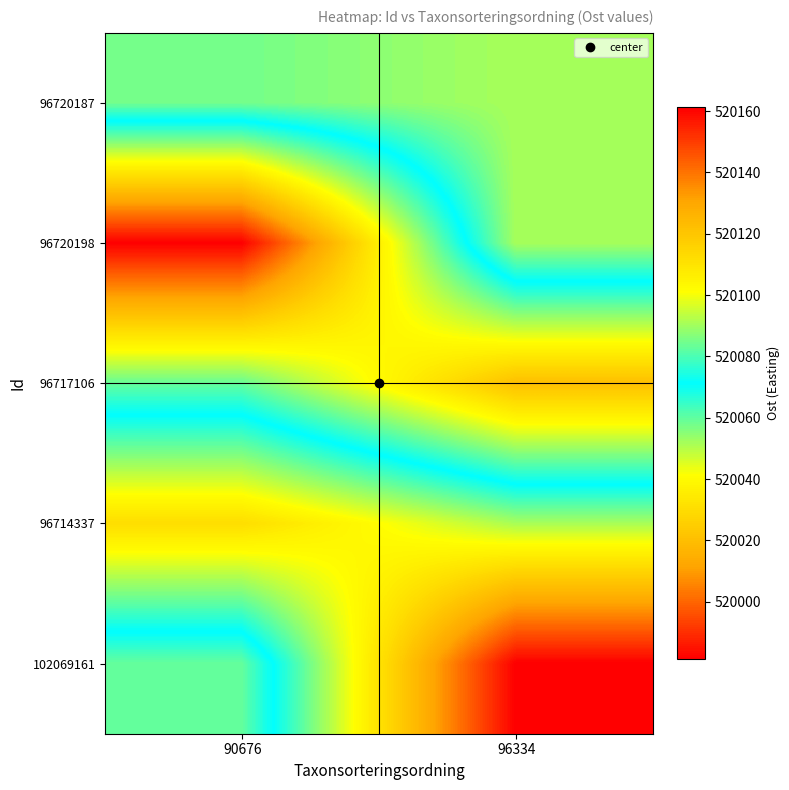

Rank the series at 90676 from lowest to highest value.

96714337, 96720187, 96717106, 102069161, 96720198